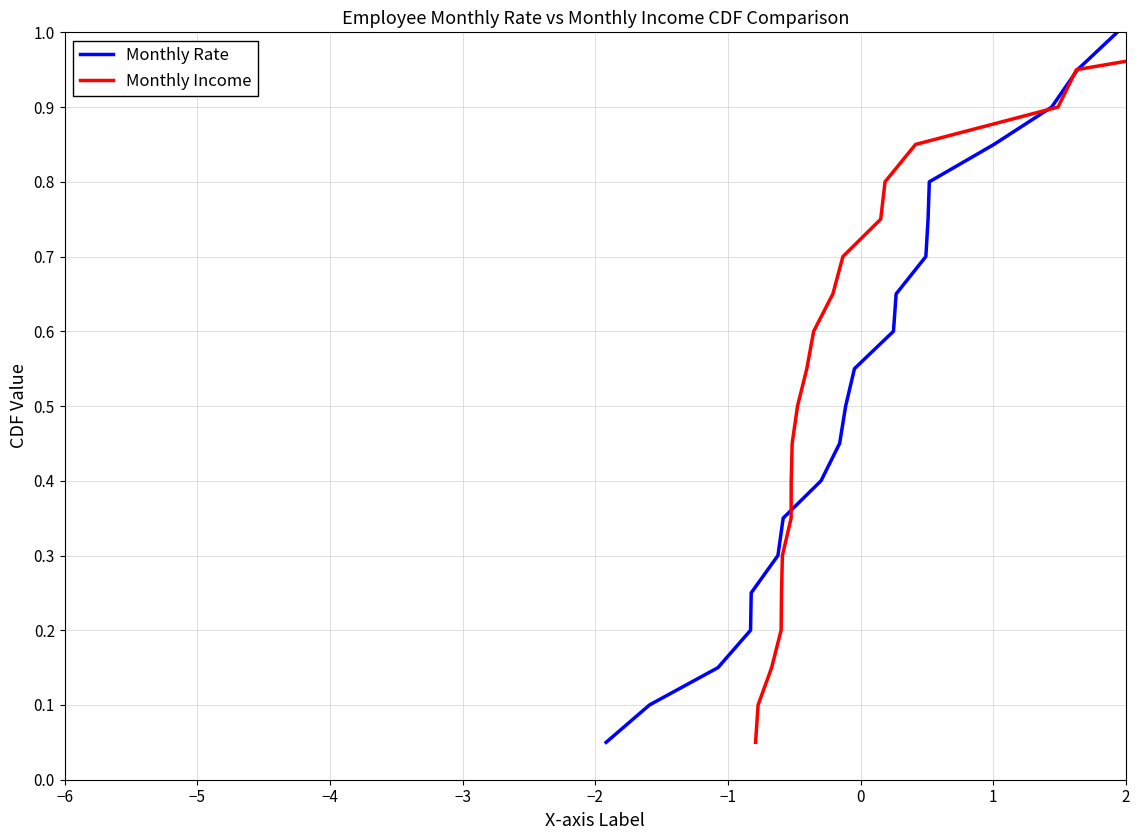

Which series has the largest range (max minus min)?

Monthly Rate